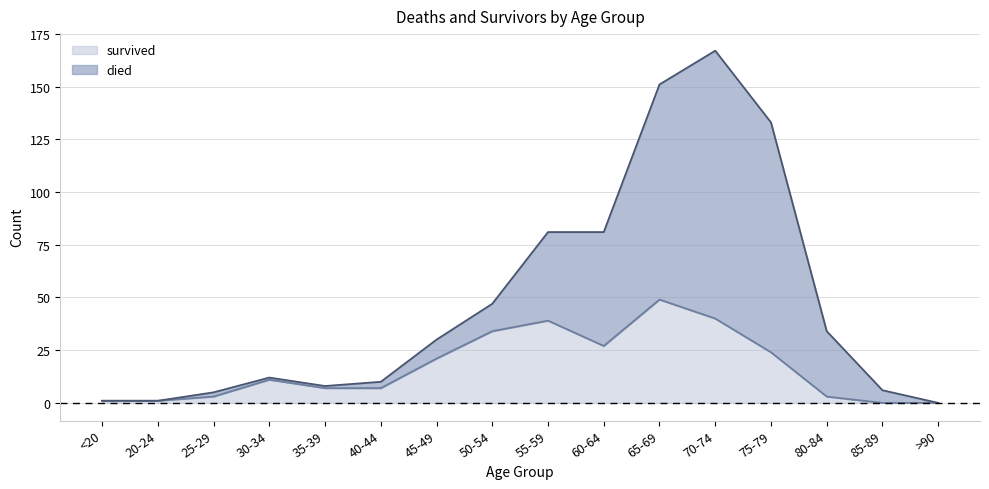

Reading left to right, extract all data points from this chart.

died: <20=1	20-24=1	25-29=5	30-34=12	35-39=8	40-44=10	45-49=30	50-54=47	55-59=81	60-64=81	65-69=151	70-74=167	75-79=133	80-84=34	85-89=6	>90=0
survived: <20=1	20-24=1	25-29=3	30-34=11	35-39=7	40-44=7	45-49=21	50-54=34	55-59=39	60-64=27	65-69=49	70-74=40	75-79=24	80-84=3	85-89=0	>90=0